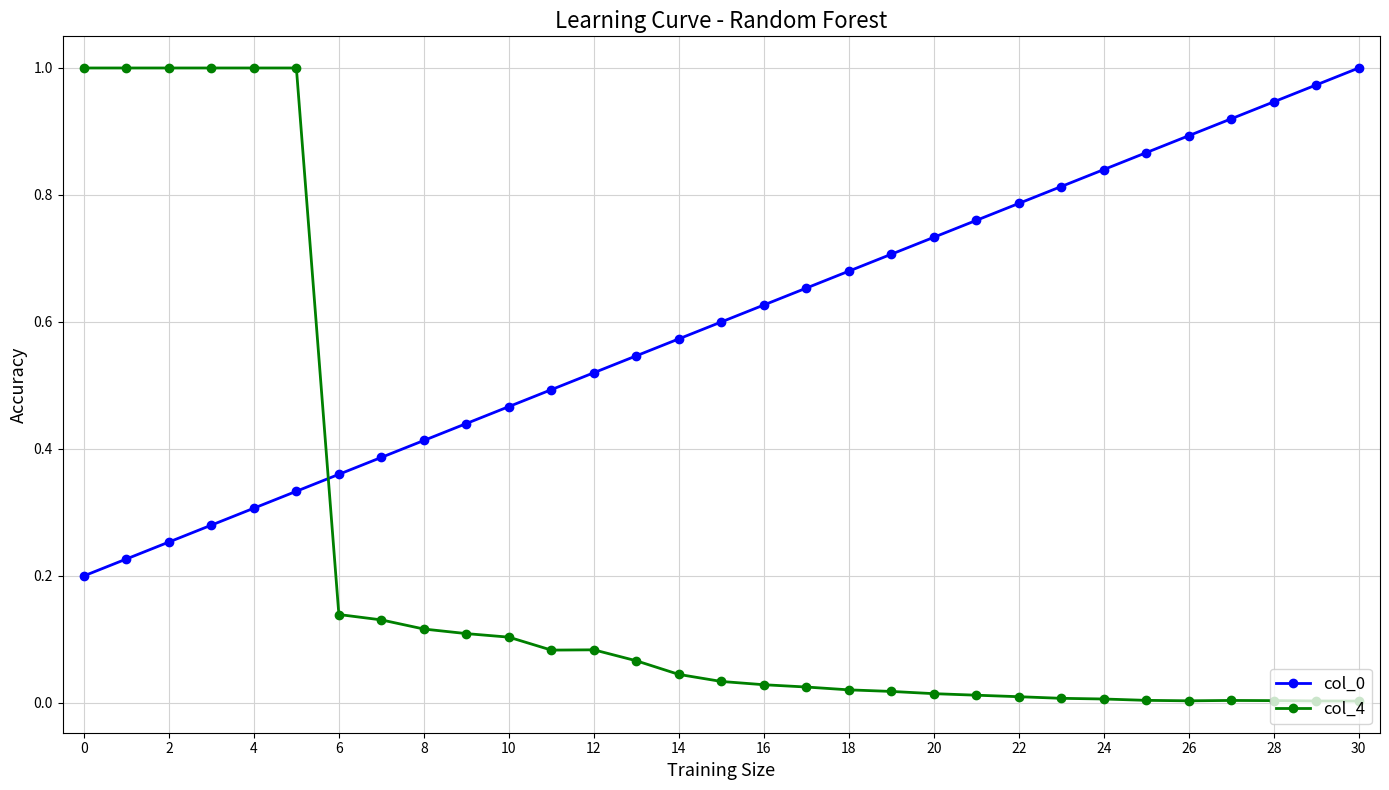

True or false: col_0 has more than 2 points higher than both neighbors.

False